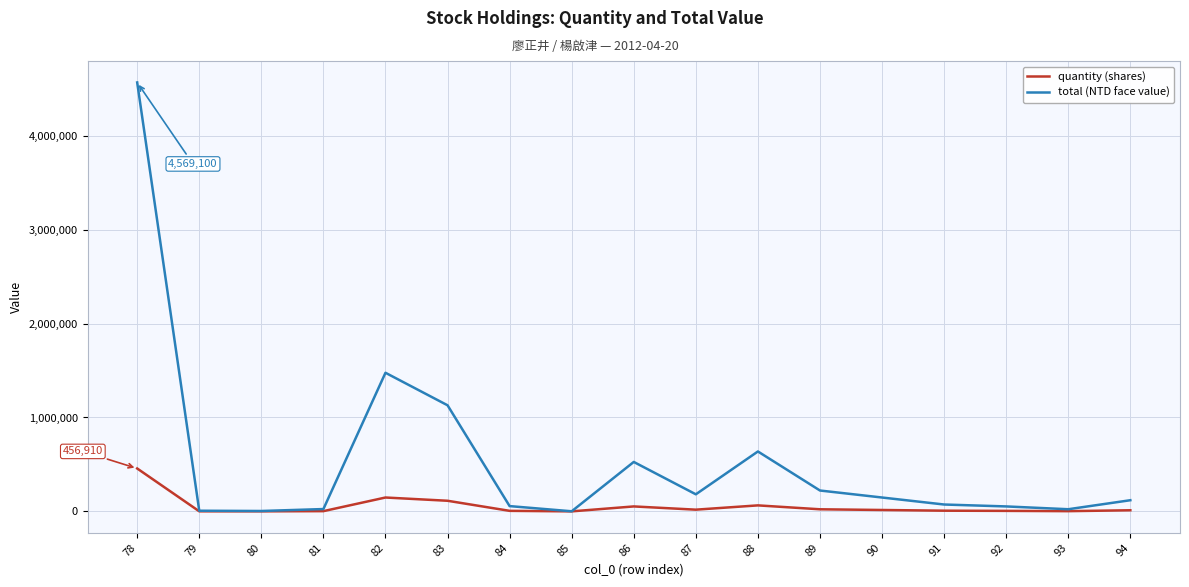

The quantity (shares) series shows 113014 at 83. True or false?

True